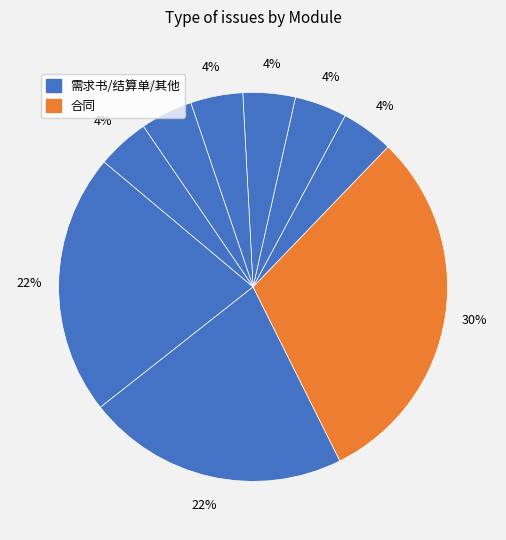

Is there a majority slice in this chart?

No